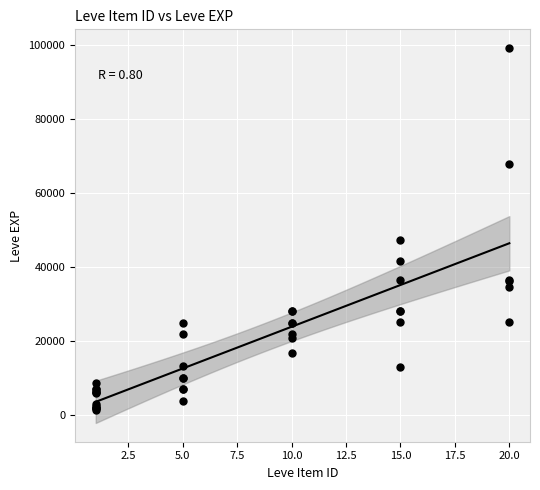

What Y value in the scatter plot is closest to 50190?

47200